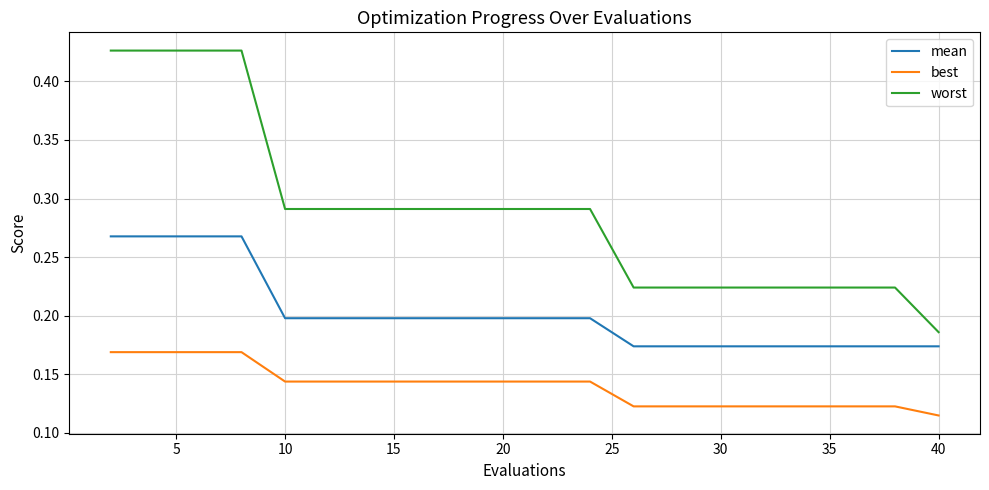

Which series has the largest range (max minus min)?

worst